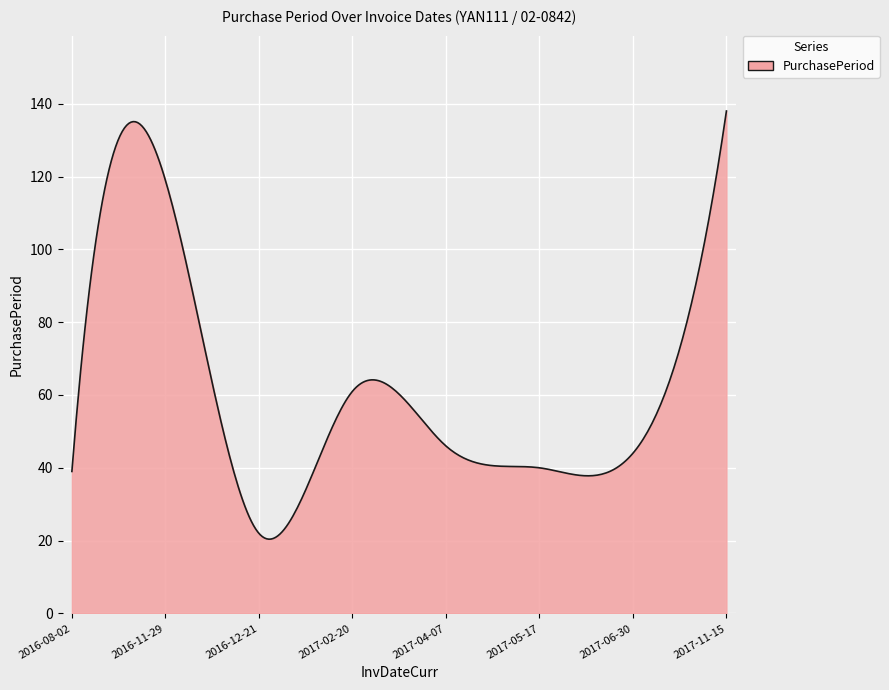

What is the greatest value displayed?

138.0